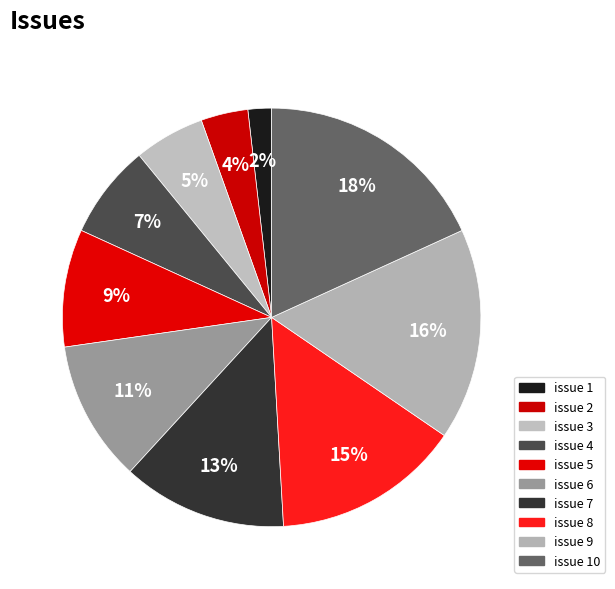

How many segments does this pie chart have?

10